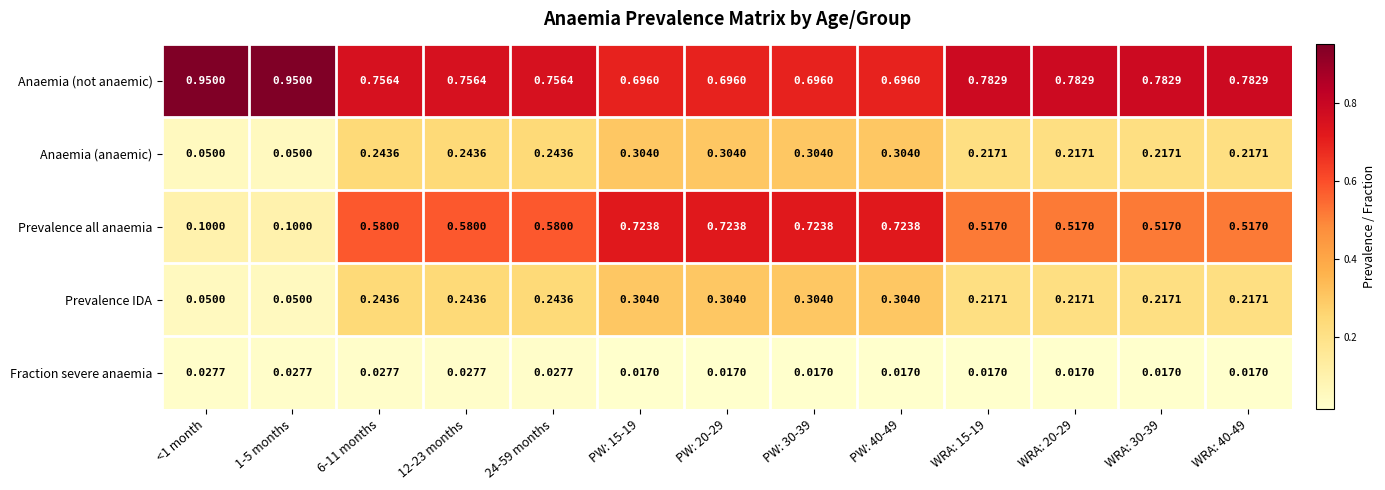

Which series has the largest range (max minus min)?

Prevalence all anaemia